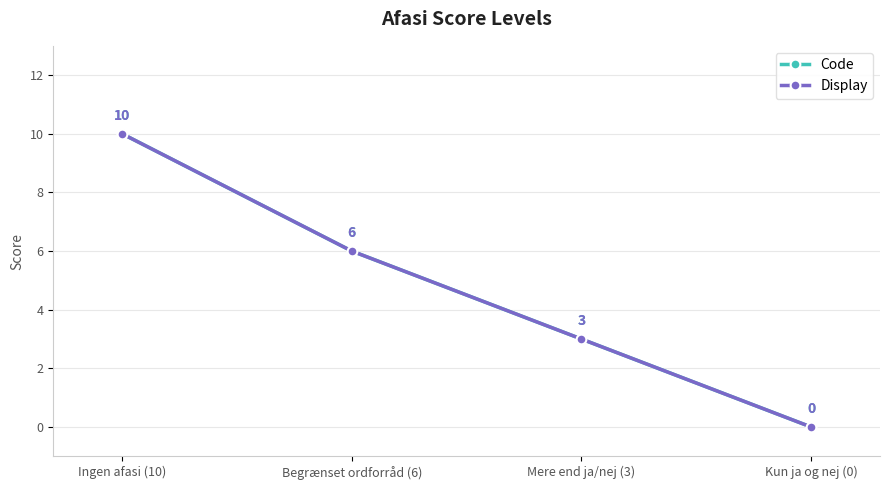

What position from the left is Begrænset ordforråd (6)?

2